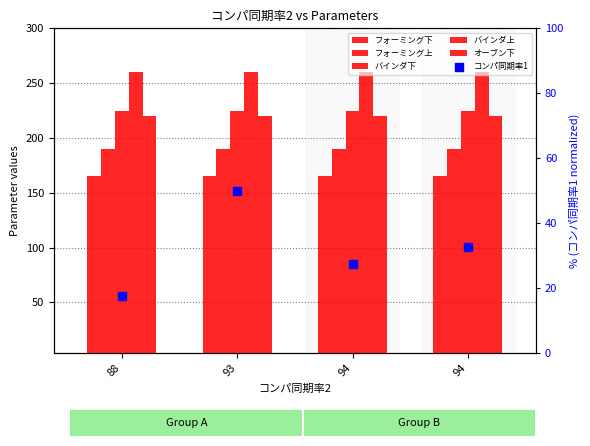

At which category is the sum across all series the highest?

93